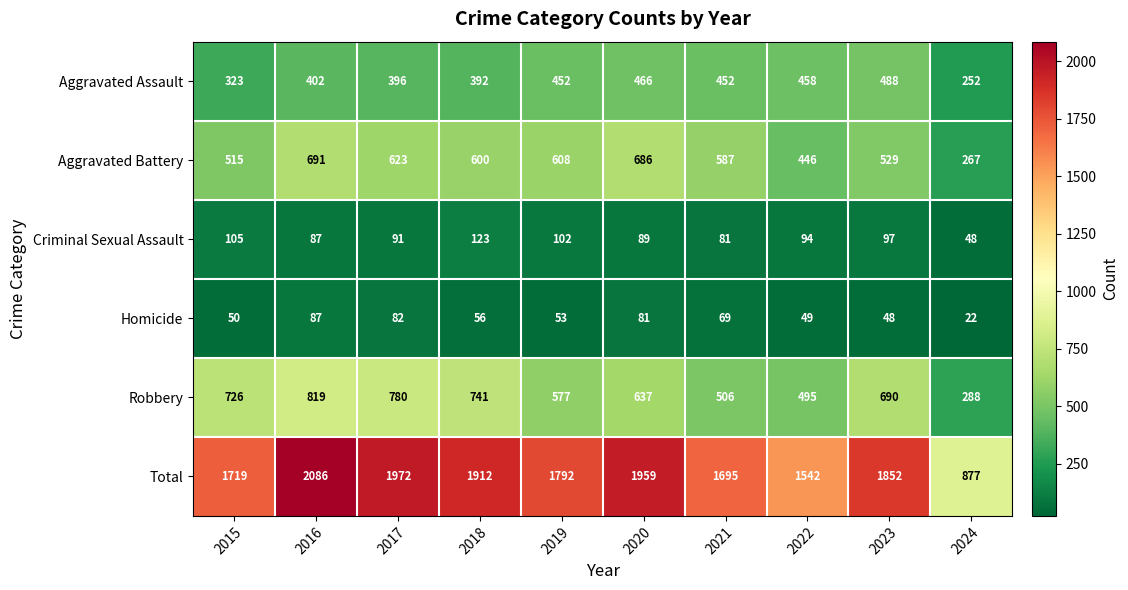

Rank the series by their maximum value, from lowest to highest.

Homicide, Criminal Sexual Assault, Aggravated Assault, Aggravated Battery, Robbery, Total